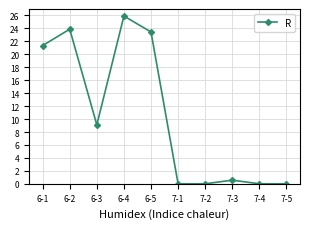

What is the difference between the maximum and minimum values?

25.9